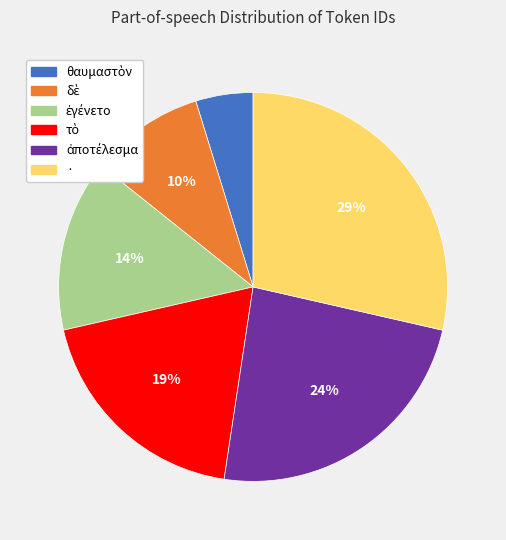

Is there a majority slice in this chart?

No